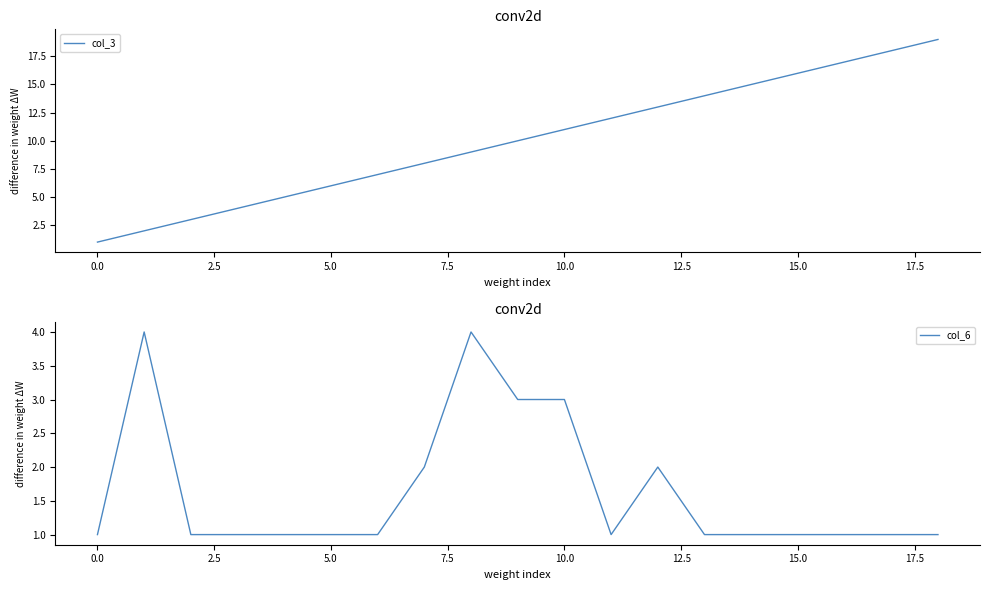

Does the chart have visible grid lines?

No